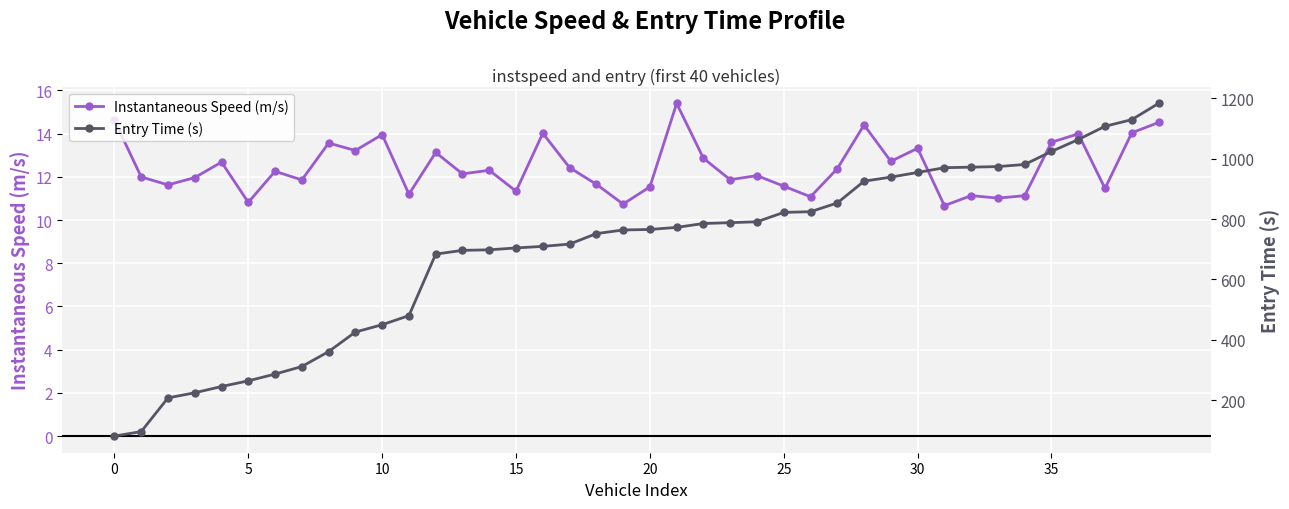

What is the lowest value of the Instantaneous Speed (m/s) series?

10.7